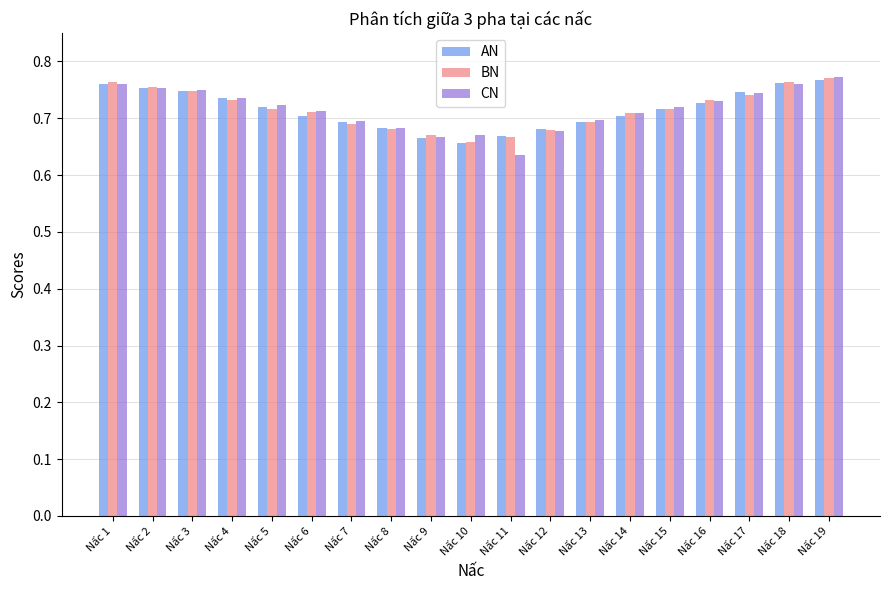

What is the difference between the AN values at Nấc 10 and Nấc 17?

0.1